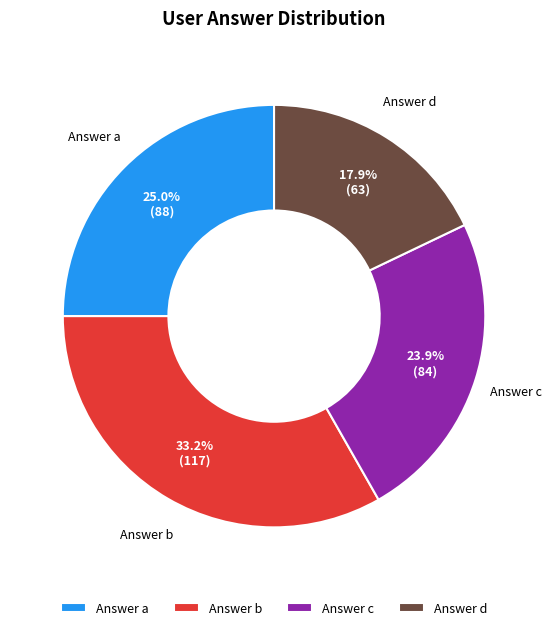

Count the number of slices in the pie.

4